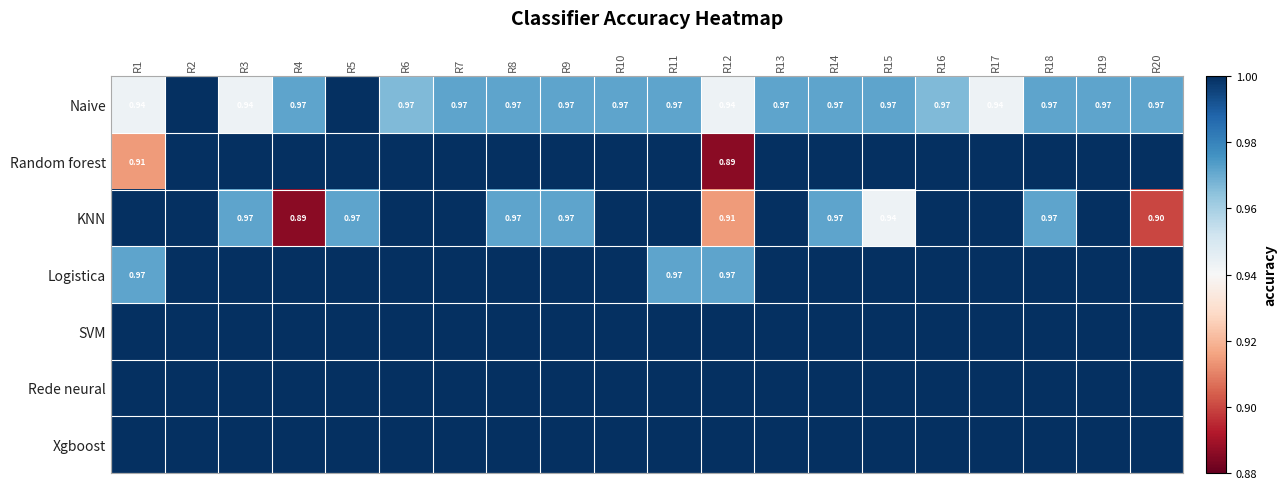

Is it true that KNN equals 0.2 at R9?

False